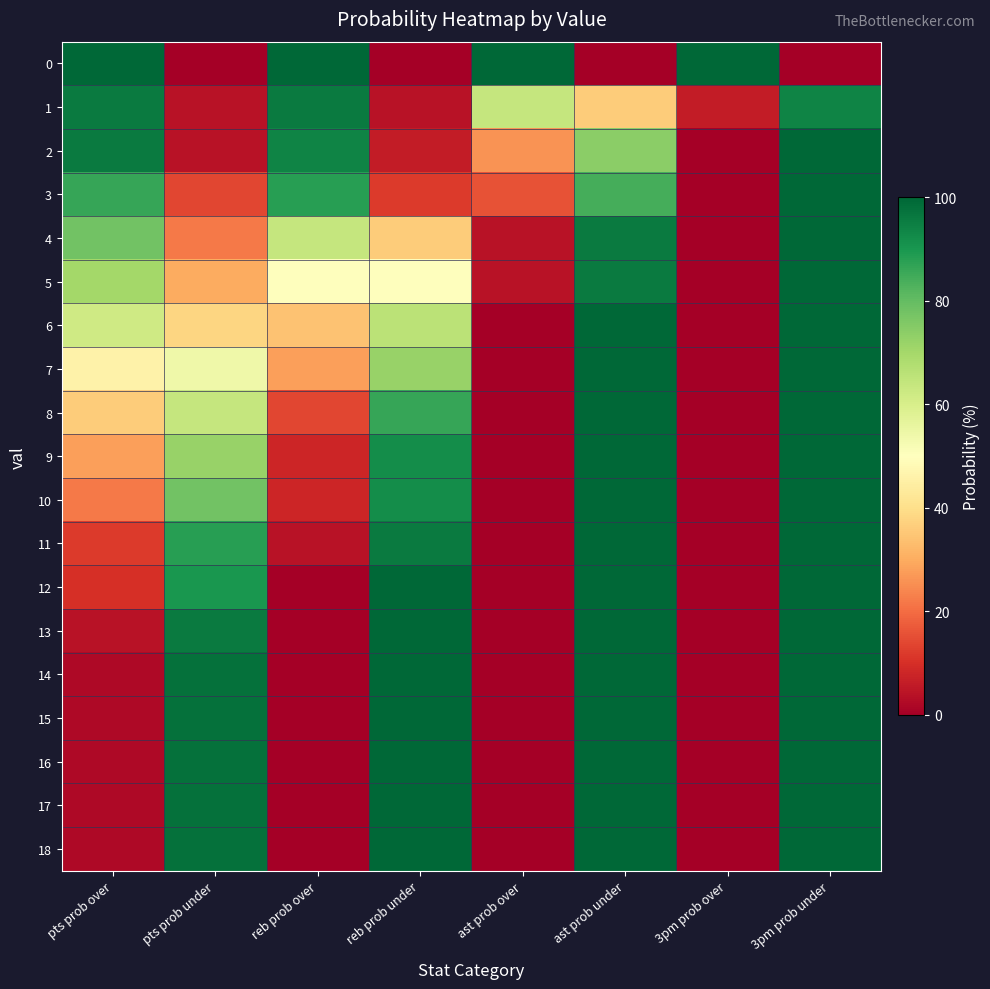

Reading left to right, list all the values displayed in this chart.

0: pts prob over=100	pts prob under=0	reb prob over=100	reb prob under=0	ast prob over=100	ast prob under=0	3pm prob over=100	3pm prob under=0
1: pts prob over=96	pts prob under=4	reb prob over=96	reb prob under=4	ast prob over=64	ast prob under=36	3pm prob over=6	3pm prob under=94
2: pts prob over=96	pts prob under=4	reb prob over=94	reb prob under=6	ast prob over=26	ast prob under=74	3pm prob over=0	3pm prob under=100
3: pts prob over=86	pts prob under=14	reb prob over=88	reb prob under=12	ast prob over=16	ast prob under=84	3pm prob over=0	3pm prob under=100
4: pts prob over=78	pts prob under=22	reb prob over=64	reb prob under=36	ast prob over=4	ast prob under=96	3pm prob over=0	3pm prob under=100
5: pts prob over=70	pts prob under=30	reb prob over=50	reb prob under=50	ast prob over=4	ast prob under=96	3pm prob over=0	3pm prob under=100
6: pts prob over=62	pts prob under=38	reb prob over=34	reb prob under=66	ast prob over=0	ast prob under=100	3pm prob over=0	3pm prob under=100
7: pts prob over=46	pts prob under=54	reb prob over=28	reb prob under=72	ast prob over=0	ast prob under=100	3pm prob over=0	3pm prob under=100
8: pts prob over=36	pts prob under=64	reb prob over=14	reb prob under=86	ast prob over=0	ast prob under=100	3pm prob over=0	3pm prob under=100
9: pts prob over=28	pts prob under=72	reb prob over=8	reb prob under=92	ast prob over=0	ast prob under=100	3pm prob over=0	3pm prob under=100
10: pts prob over=22	pts prob under=78	reb prob over=8	reb prob under=92	ast prob over=0	ast prob under=100	3pm prob over=0	3pm prob under=100
11: pts prob over=12	pts prob under=88	reb prob over=4	reb prob under=96	ast prob over=0	ast prob under=100	3pm prob over=0	3pm prob under=100
12: pts prob over=10	pts prob under=90	reb prob over=0	reb prob under=100	ast prob over=0	ast prob under=100	3pm prob over=0	3pm prob under=100
13: pts prob over=4	pts prob under=96	reb prob over=0	reb prob under=100	ast prob over=0	ast prob under=100	3pm prob over=0	3pm prob under=100
14: pts prob over=2	pts prob under=98	reb prob over=0	reb prob under=100	ast prob over=0	ast prob under=100	3pm prob over=0	3pm prob under=100
15: pts prob over=2	pts prob under=98	reb prob over=0	reb prob under=100	ast prob over=0	ast prob under=100	3pm prob over=0	3pm prob under=100
16: pts prob over=2	pts prob under=98	reb prob over=0	reb prob under=100	ast prob over=0	ast prob under=100	3pm prob over=0	3pm prob under=100
17: pts prob over=2	pts prob under=98	reb prob over=0	reb prob under=100	ast prob over=0	ast prob under=100	3pm prob over=0	3pm prob under=100
18: pts prob over=2	pts prob under=98	reb prob over=0	reb prob under=100	ast prob over=0	ast prob under=100	3pm prob over=0	3pm prob under=100